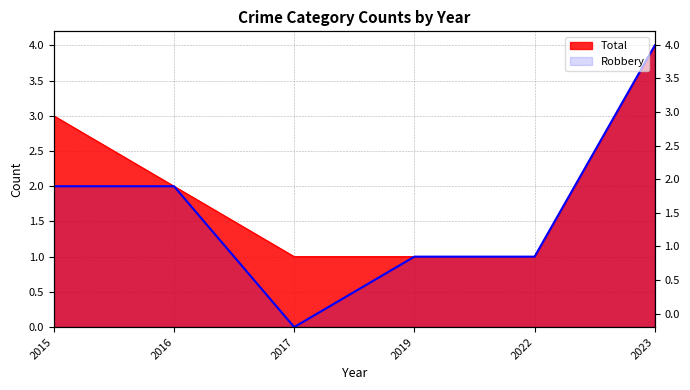

What is the difference between the maximum and minimum values?

4